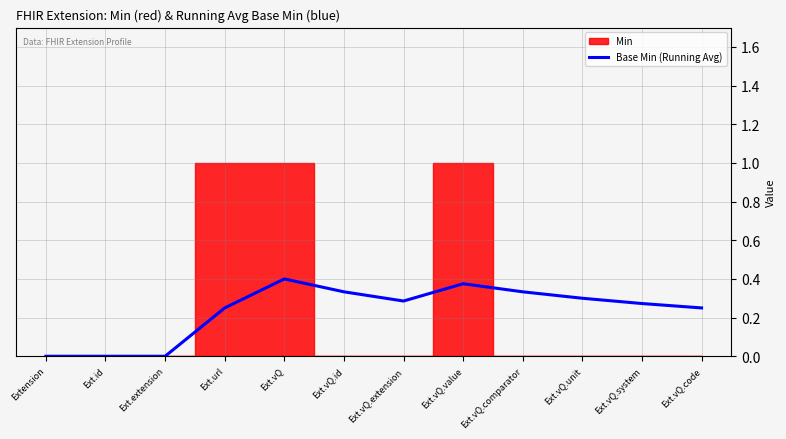

Where is the data nearest to the value 0?

Extension